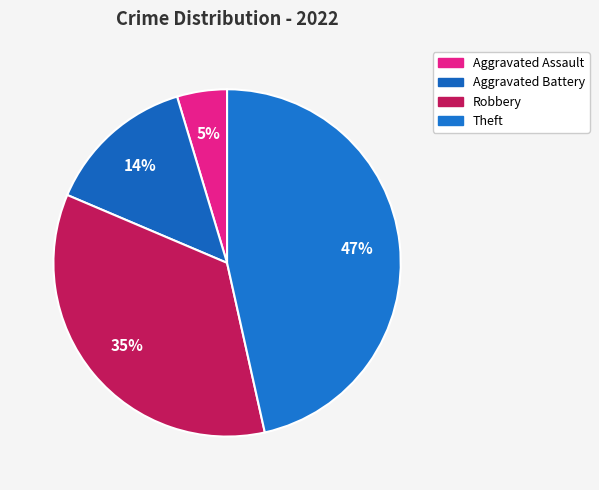

To the nearest percent, what is the average slice percentage?

25%